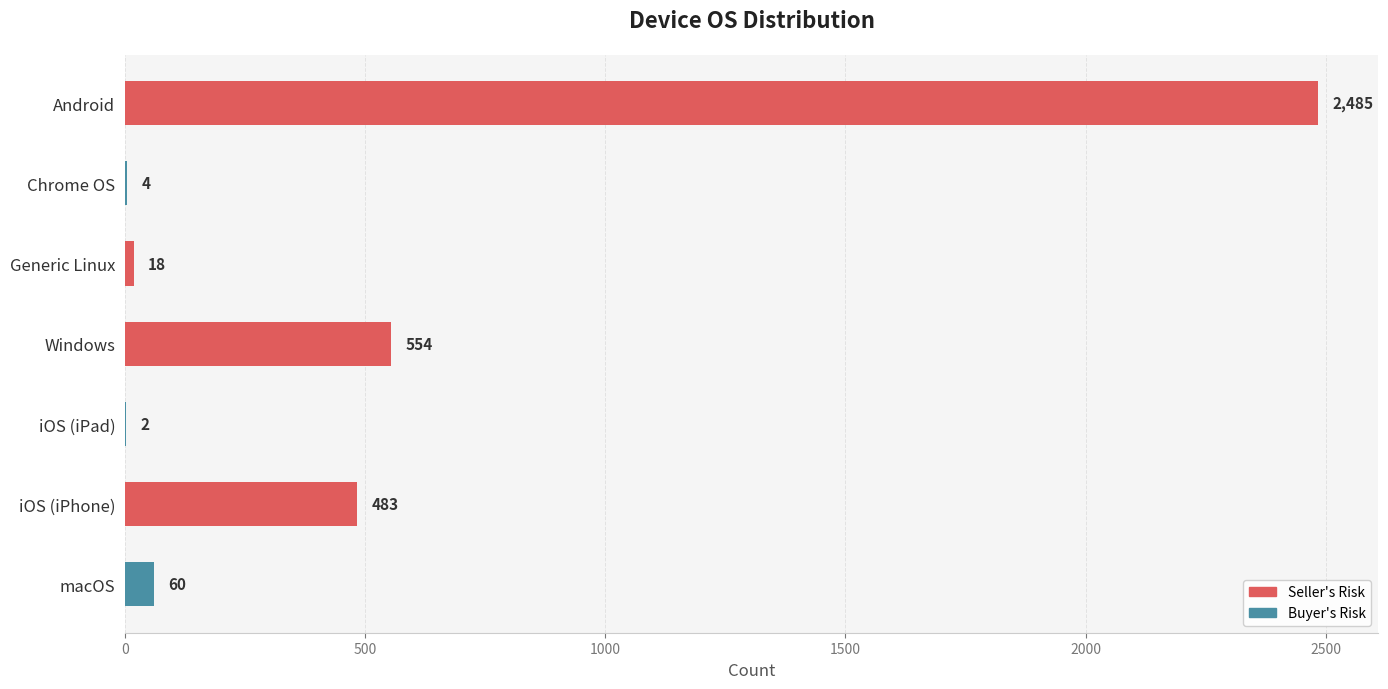

What is the sum of all values?

3606